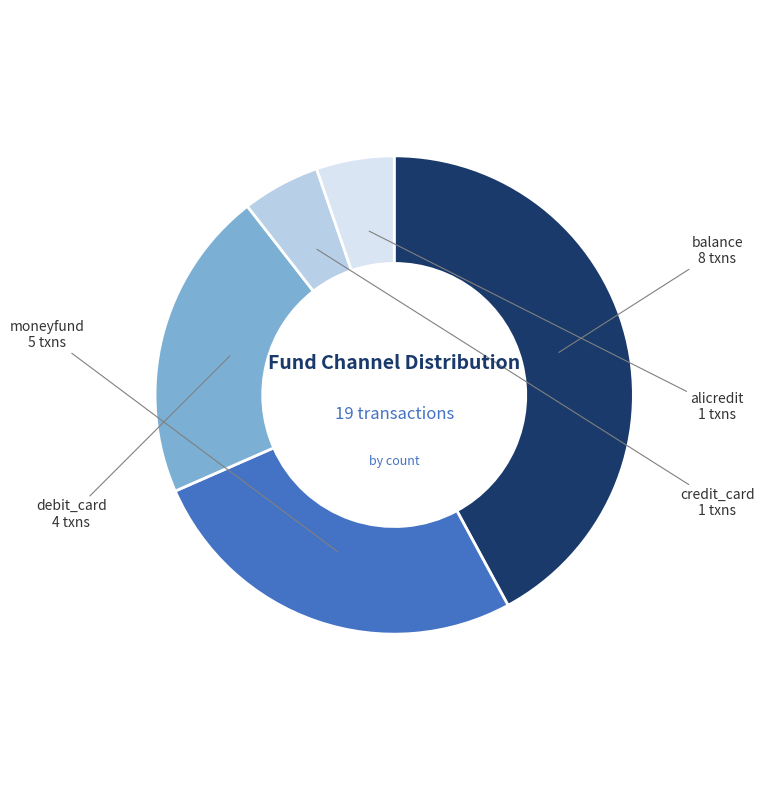

How many slices are in this pie chart?

5